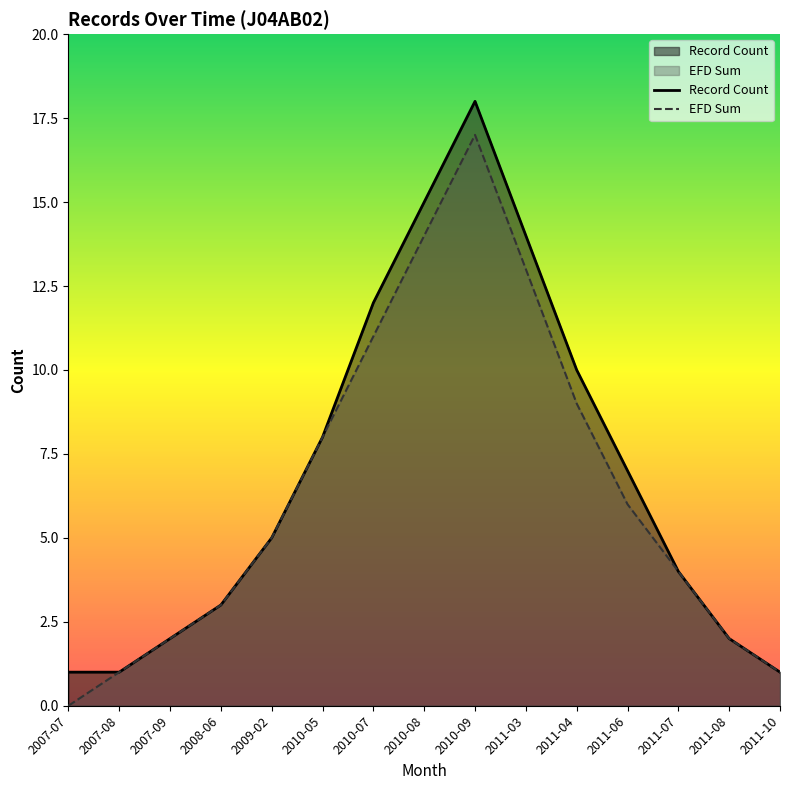

How many series are shown in this chart?

2